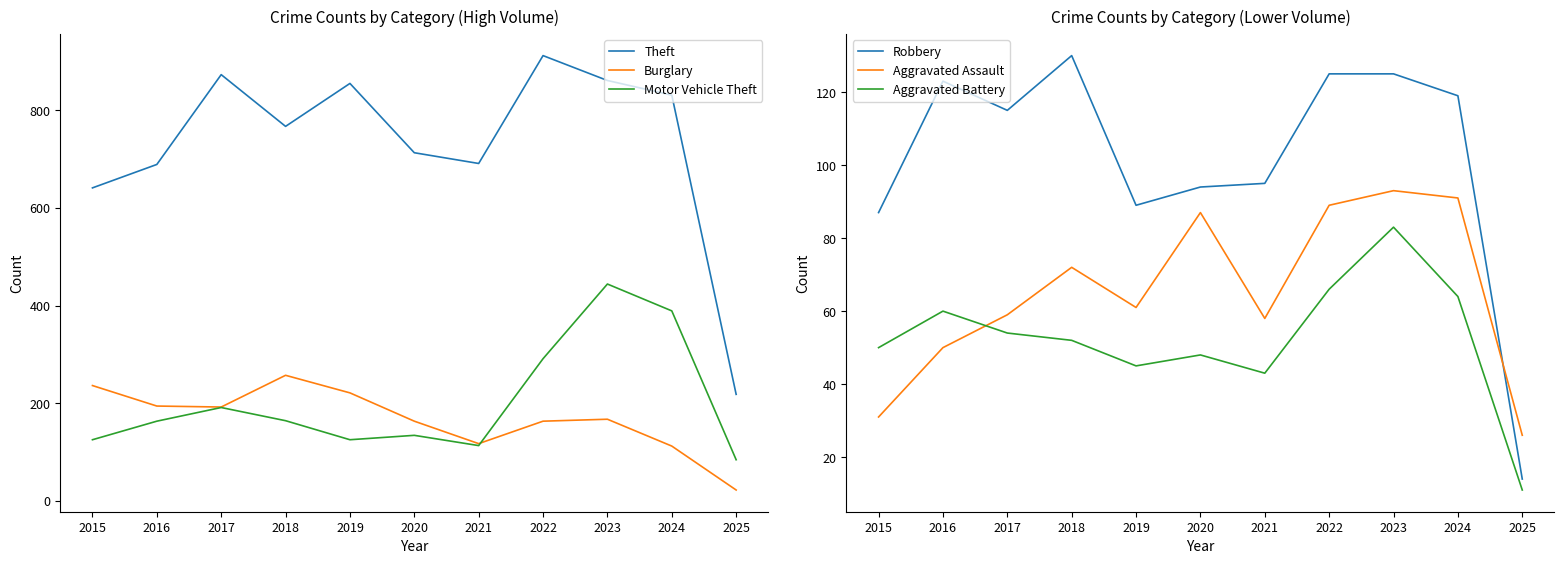

Does the chart display data point markers on the line(s)?

No